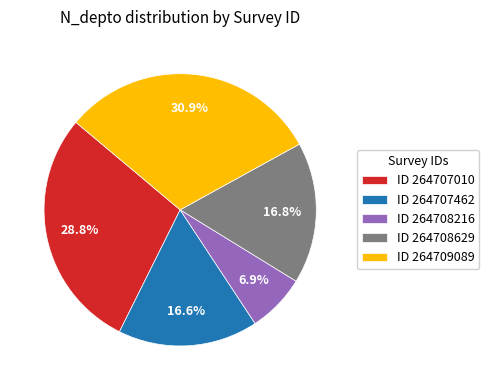

How many segments does this pie chart have?

5